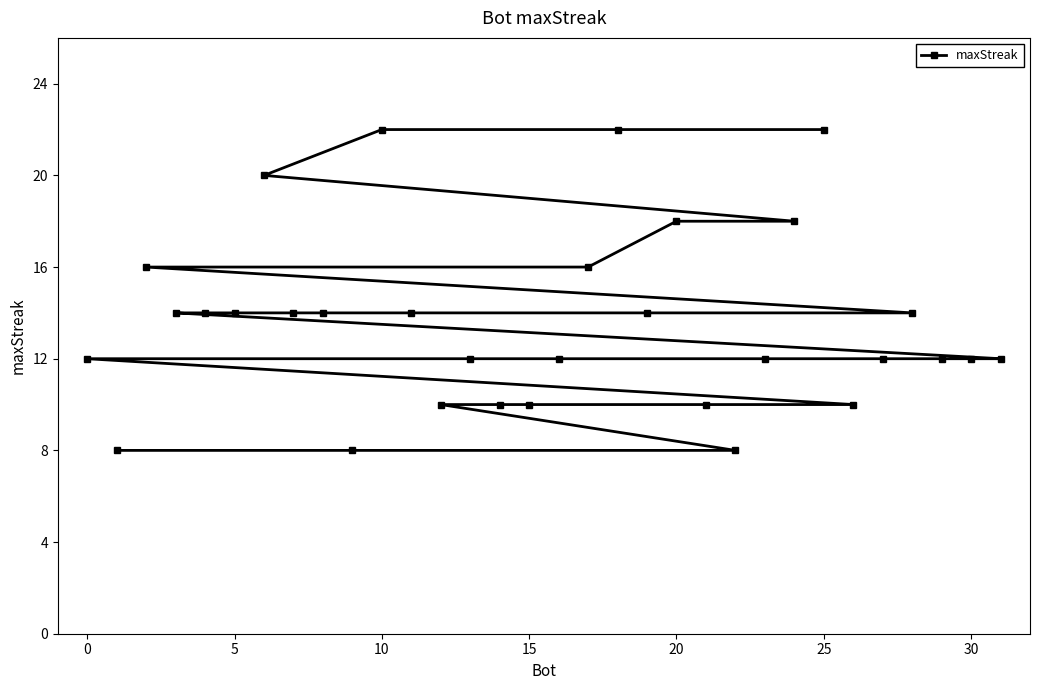

What is the sum of all values?

436